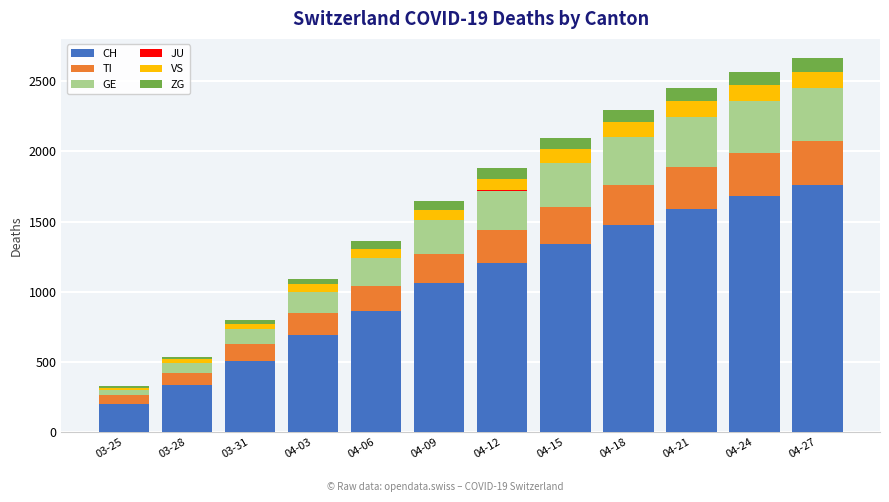

What is the maximum value for CH?

1760